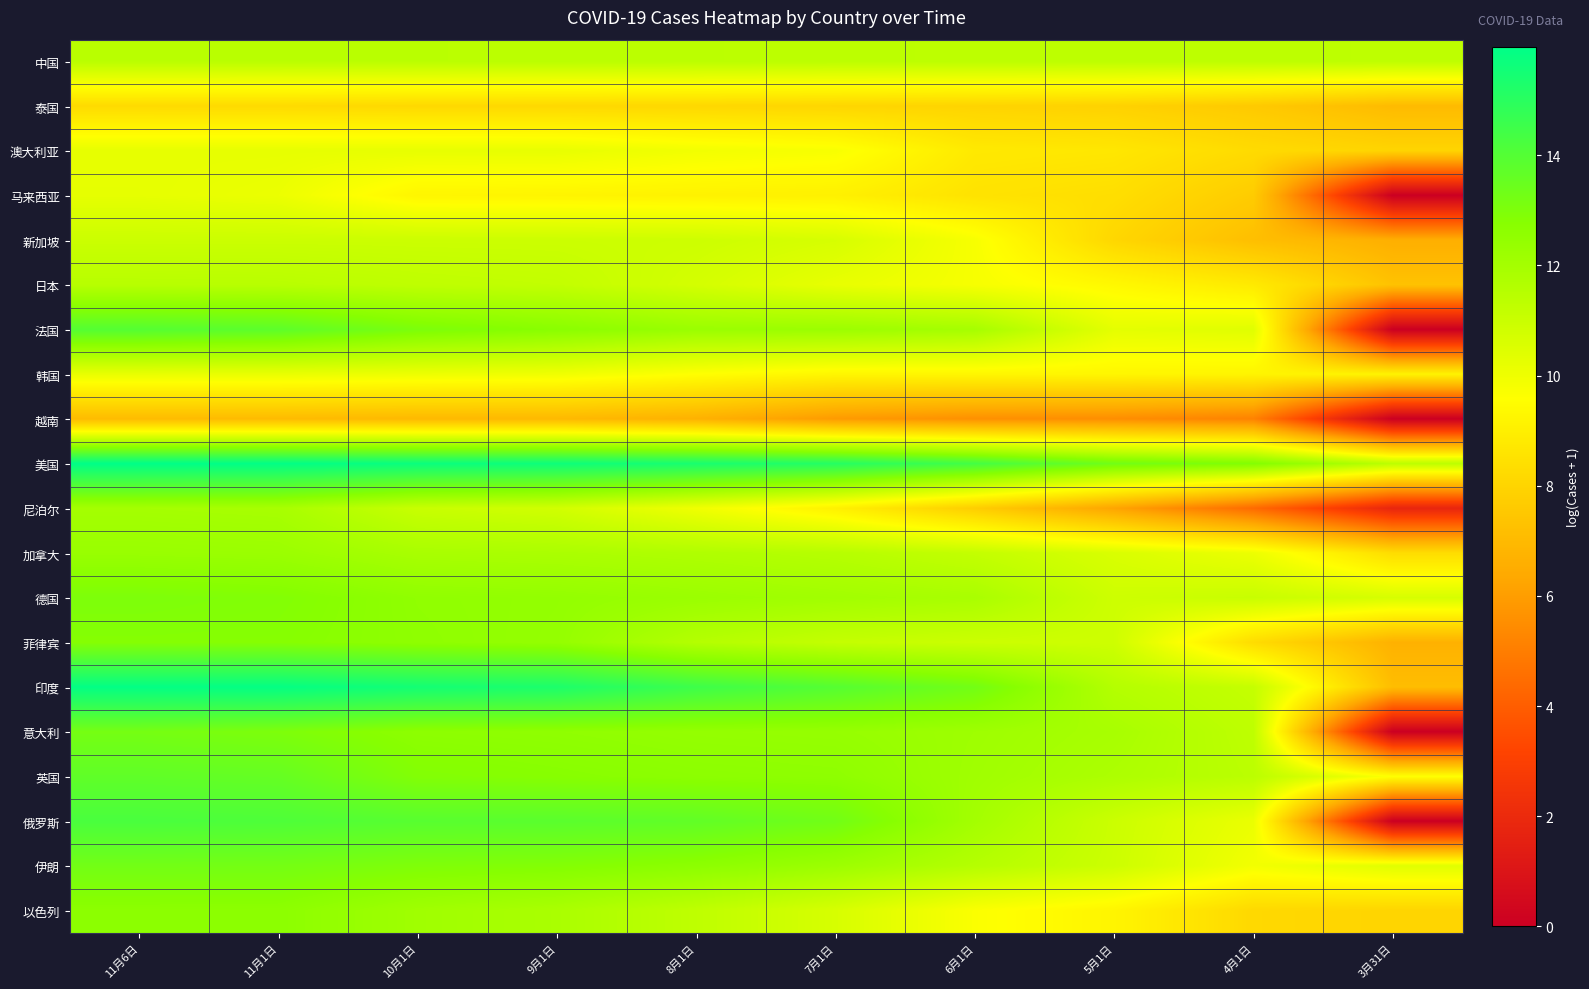

At 11月6日, list the series in order from smallest to largest.

越南, 泰国, 韩国, 澳大利亚, 马来西亚, 新加坡, 中国, 日本, 尼泊尔, 加拿大, 以色列, 菲律宾, 德国, 意大利, 伊朗, 英国, 法国, 俄罗斯, 印度, 美国